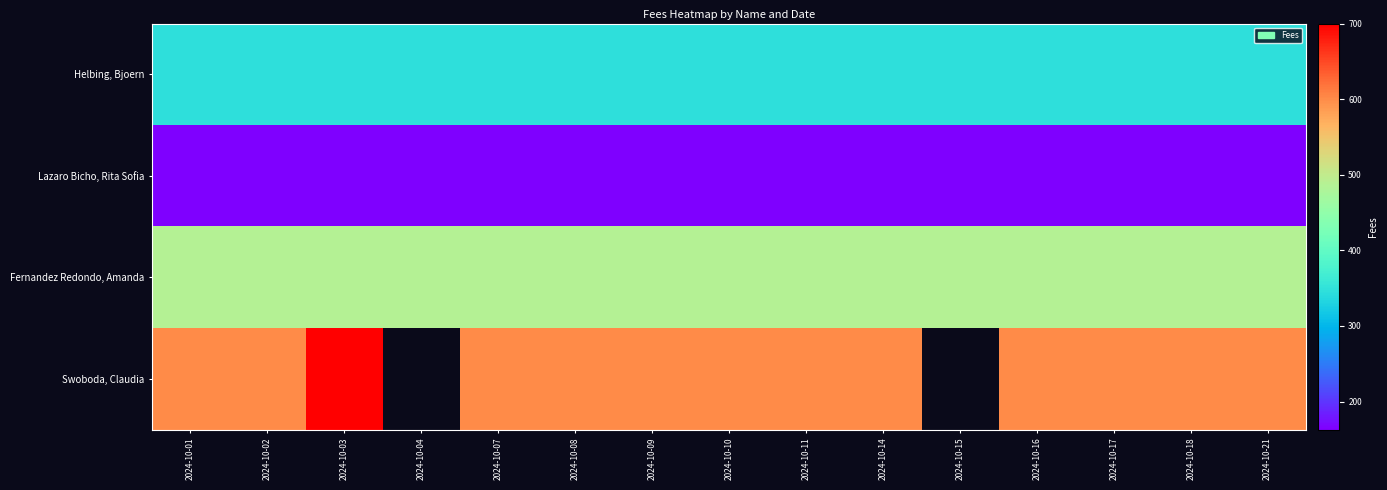

List the series in order of their peak value, lowest first.

Lazaro Bicho, Rita Sofia, Helbing, Bjoern, Fernandez Redondo, Amanda, Swoboda, Claudia